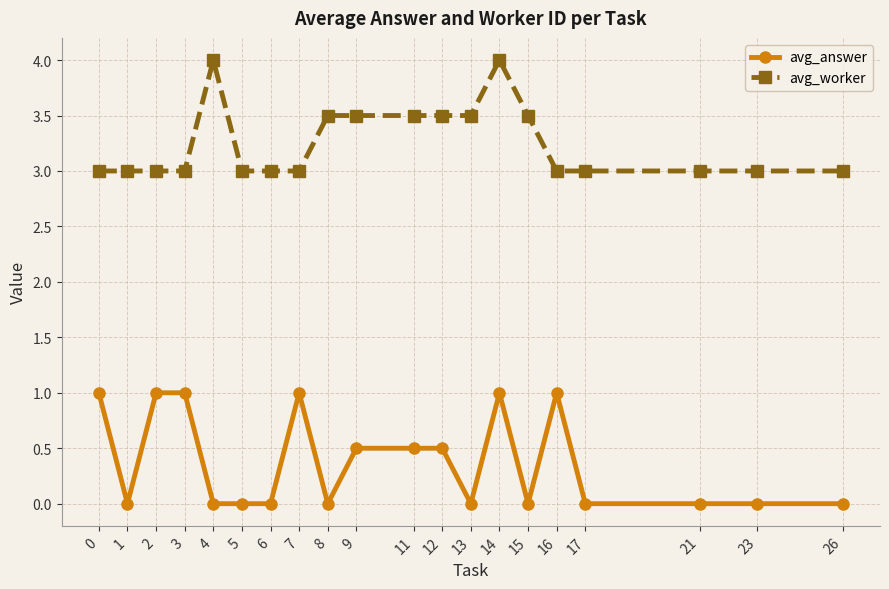

Reading right to left, extract all data points from this chart.

avg_answer: 26=0.0	23=0.0	21=0.0	17=0.0	16=1.0	15=0.0	14=1.0	13=0.0	12=0.5	11=0.5	9=0.5	8=0.0	7=1.0	6=0.0	5=0.0	4=0.0	3=1.0	2=1.0	1=0.0	0=1.0
avg_worker: 26=3.0	23=3.0	21=3.0	17=3.0	16=3.0	15=3.5	14=4.0	13=3.5	12=3.5	11=3.5	9=3.5	8=3.5	7=3.0	6=3.0	5=3.0	4=4.0	3=3.0	2=3.0	1=3.0	0=3.0